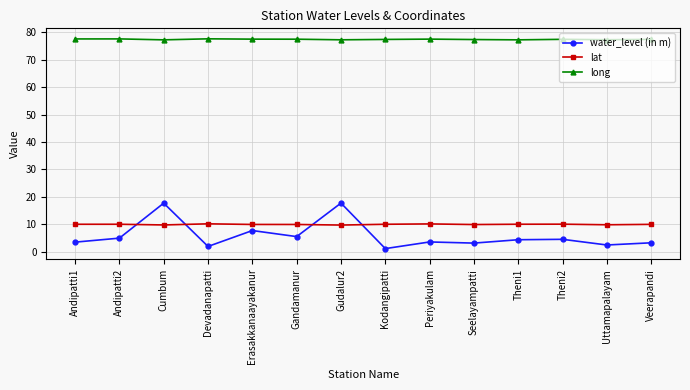

What is the maximum value shown in the chart?

77.7